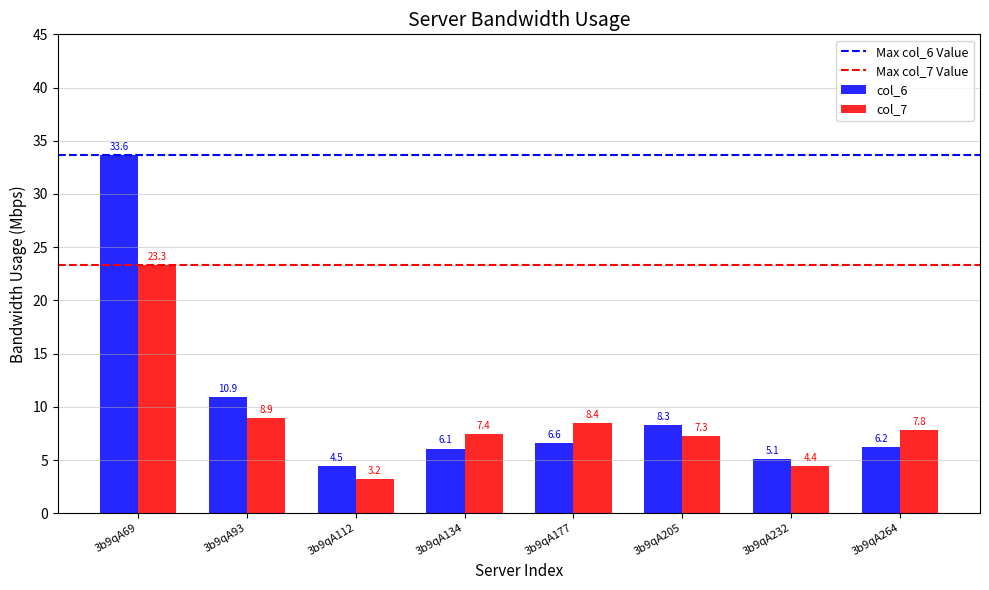

What is the sum of the col_7 values at 3b9qA134 and 3b9qA264?

15.2